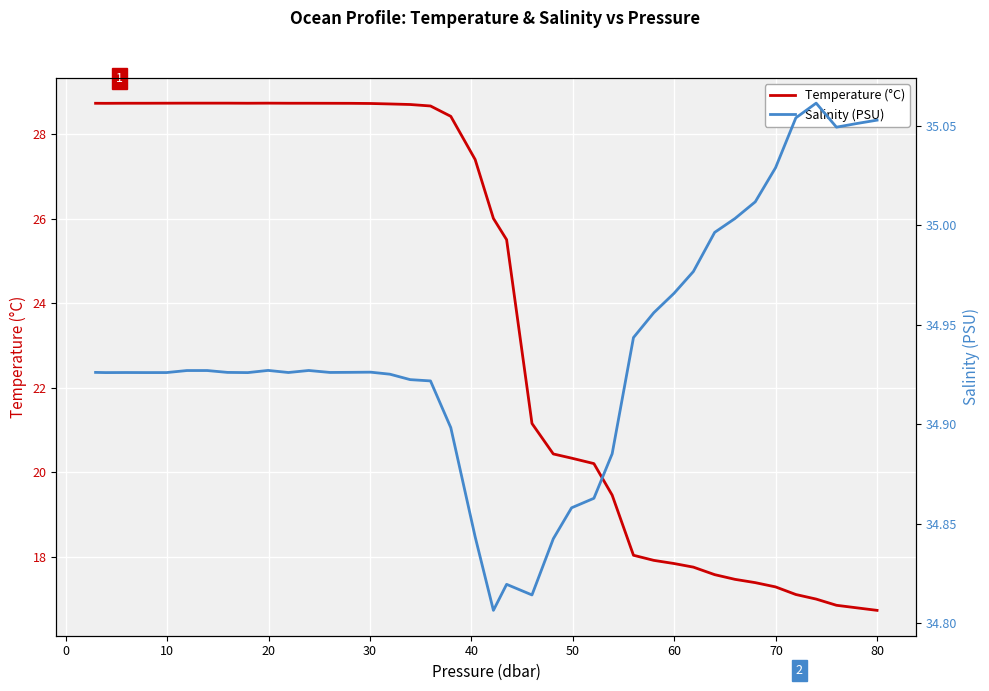

In Salinity (PSU), how many points are higher than both neighbors (excluding endpoints)?

6